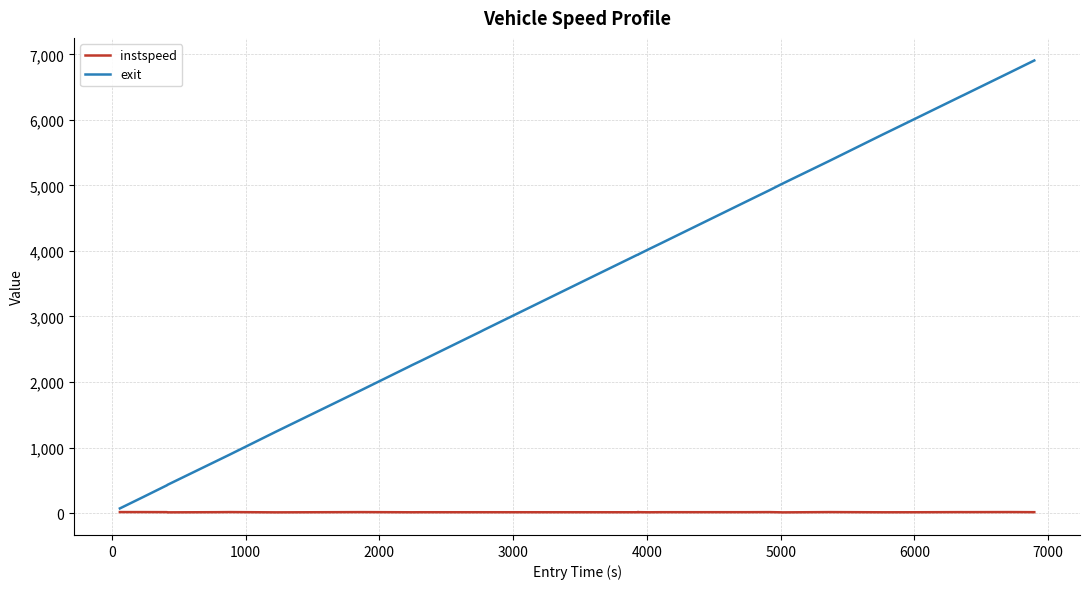

Which series has the widest spread of values?

exit